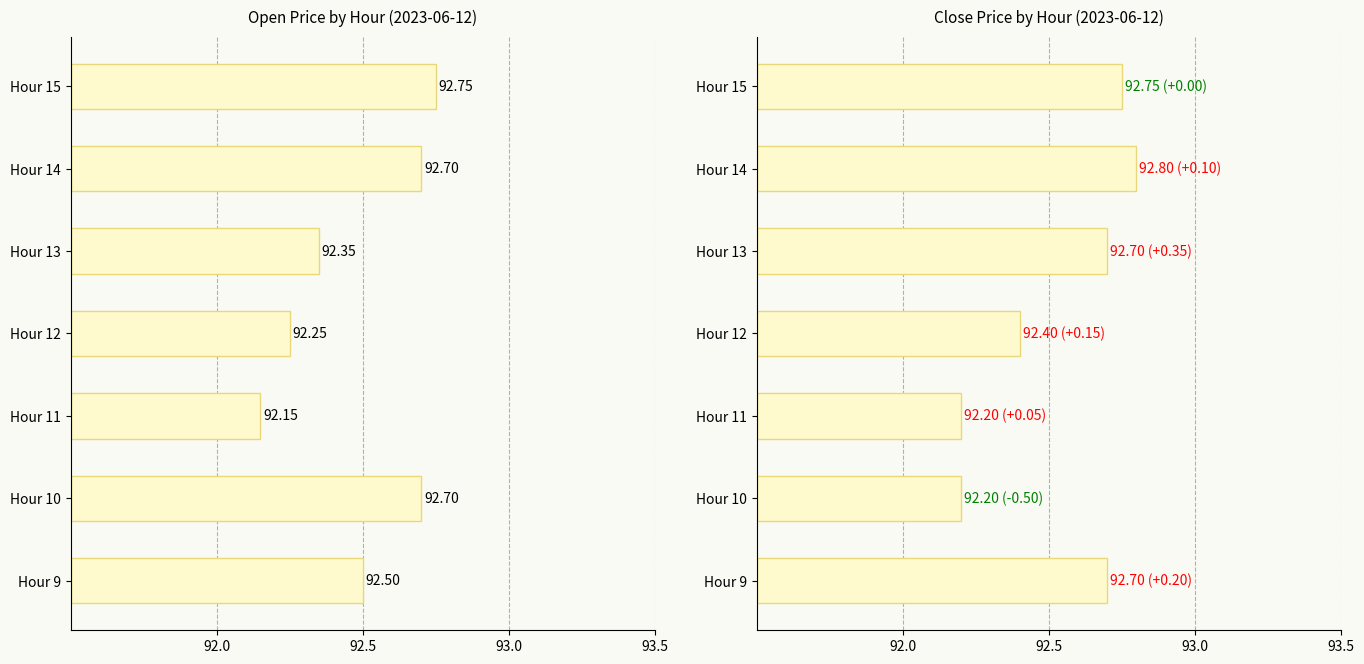

How many groups of bars are there?

7